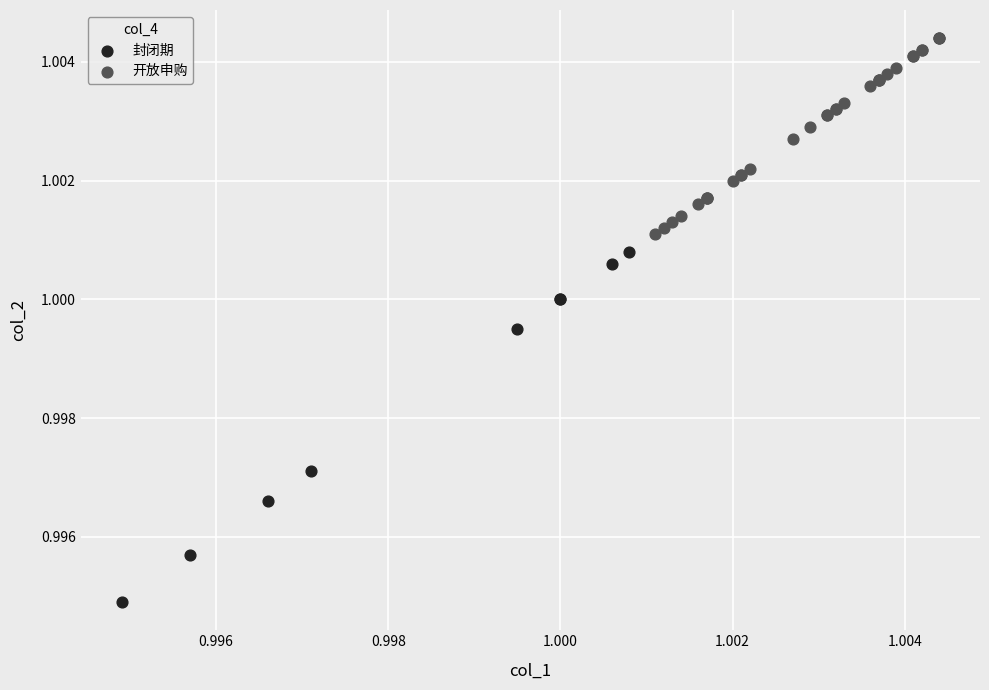

Which series has the largest Y range (max minus min)?

封闭期